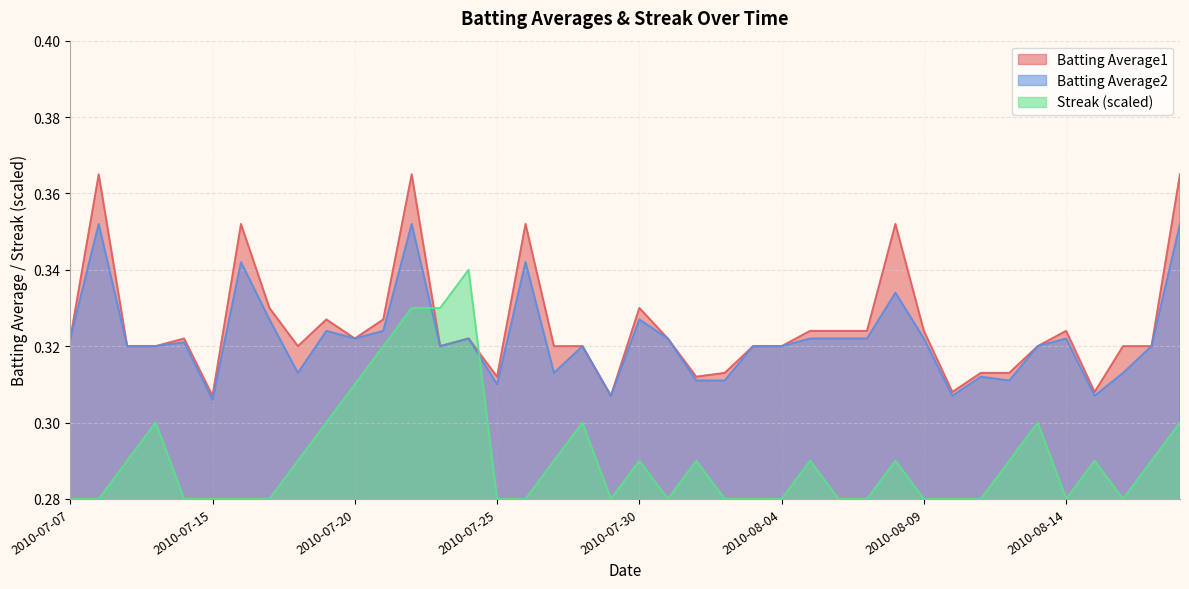

At how many categories does at least one series exceed 0?

40